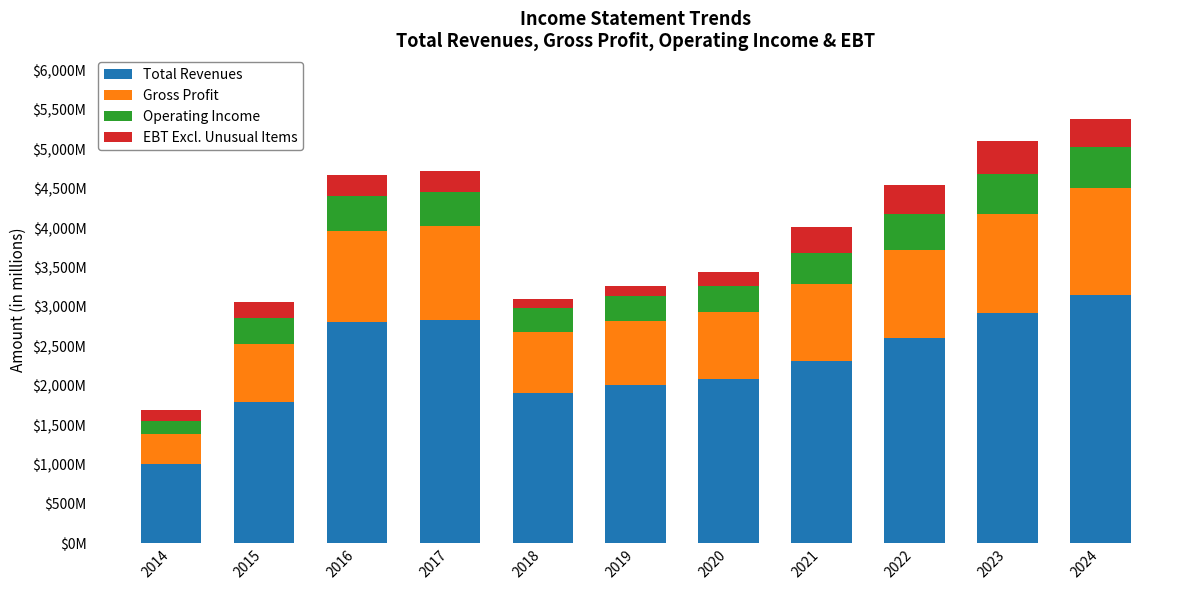

Rank the series by their maximum value, from lowest to highest.

EBT Excl. Unusual Items, Operating Income, Gross Profit, Total Revenues